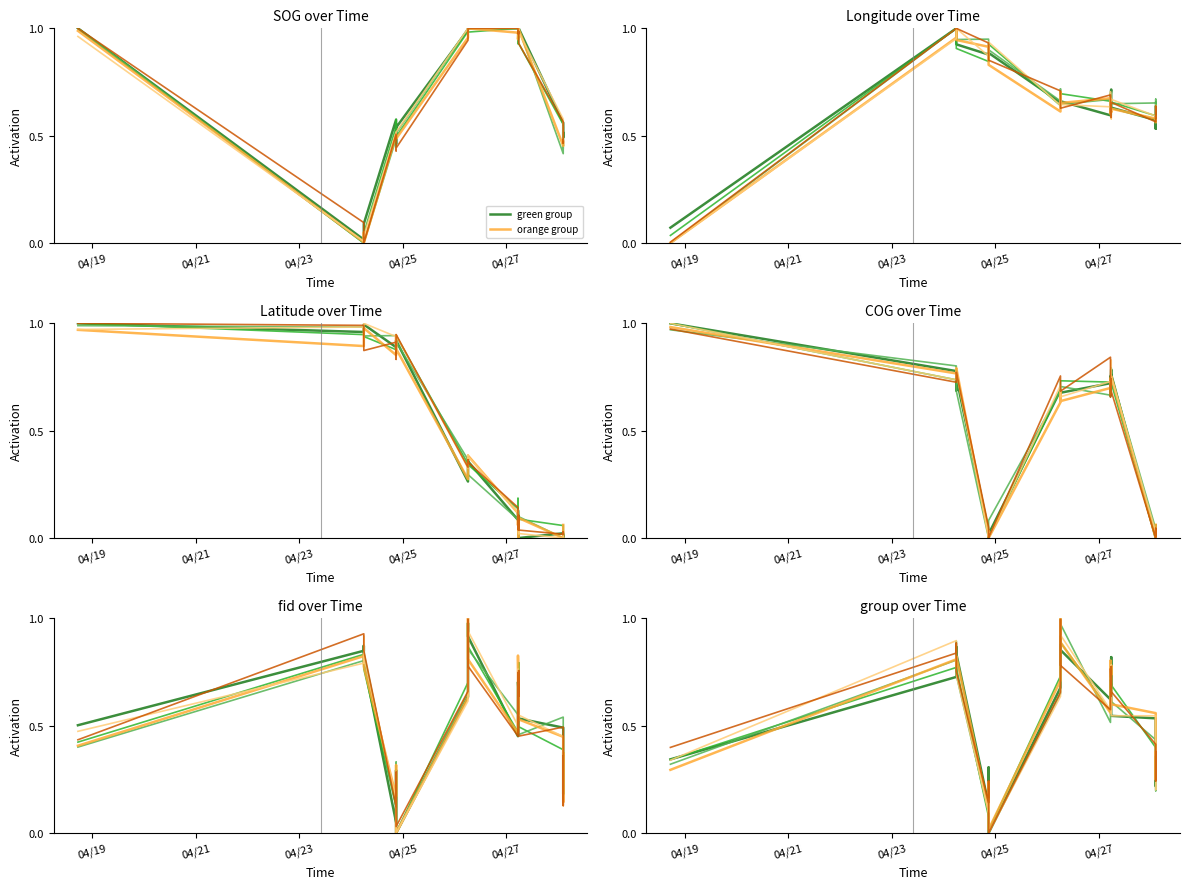

What is the sum of all orange group values?

10.9